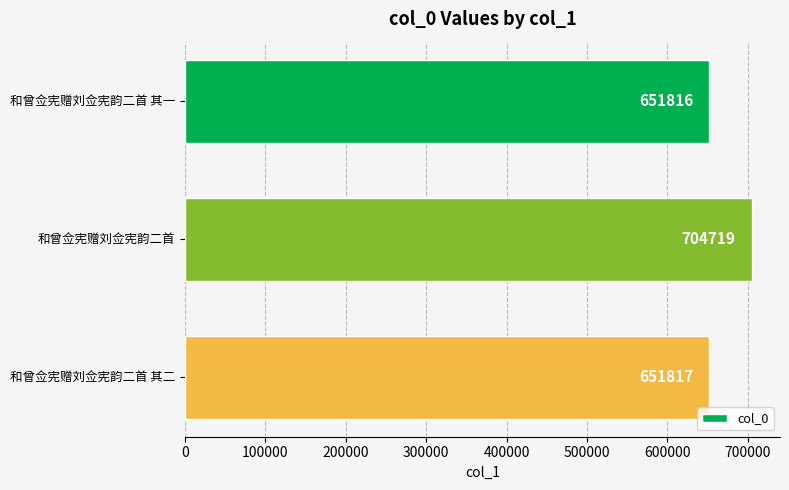

What is the approximate value at 和曾佥宪赠刘佥宪韵二首, to the nearest 50?

704700